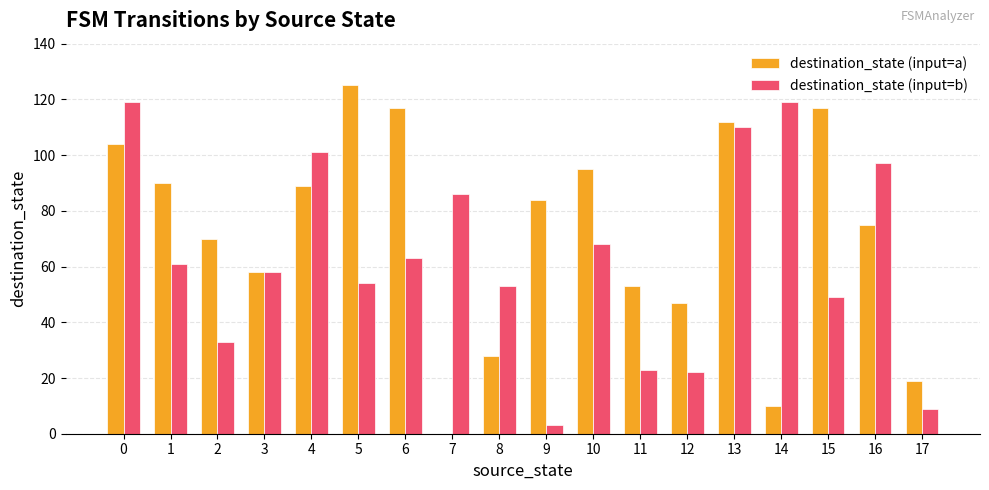

Where is destination_state (input=b) nearest to the value 61?

1